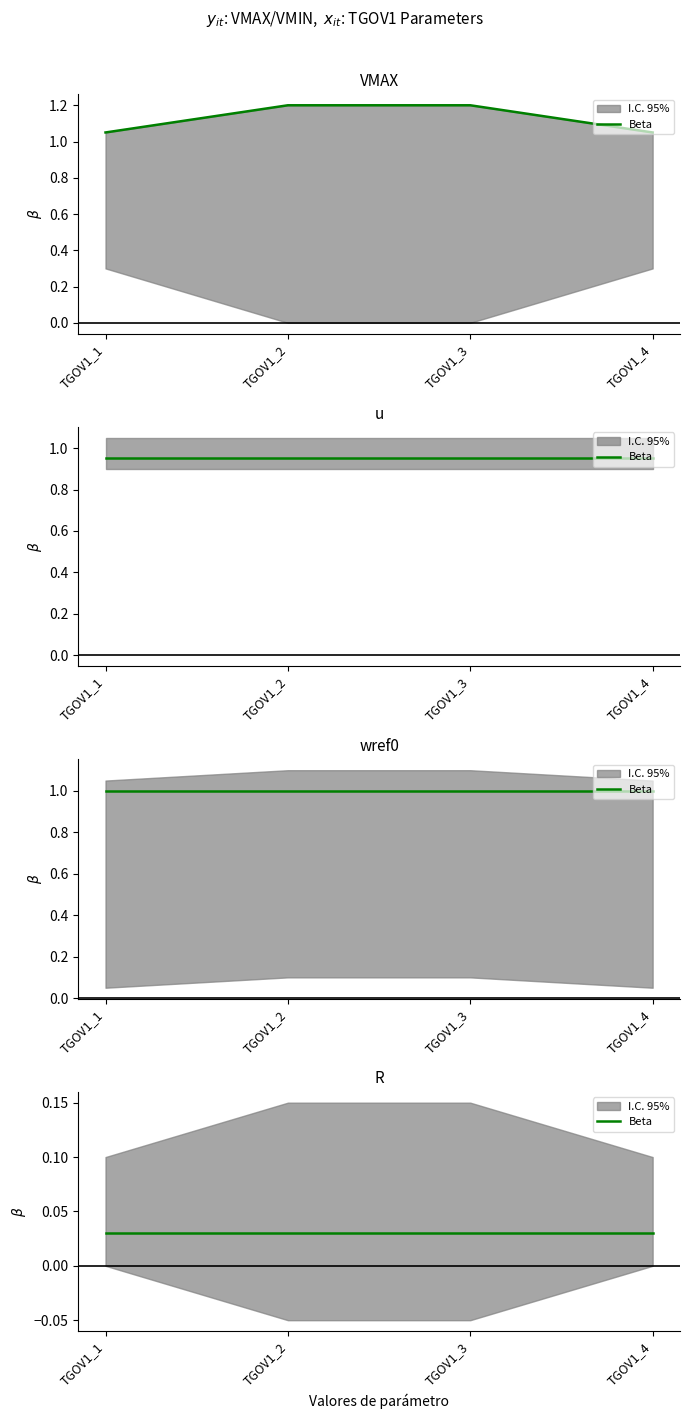

What position from the left is u?

4